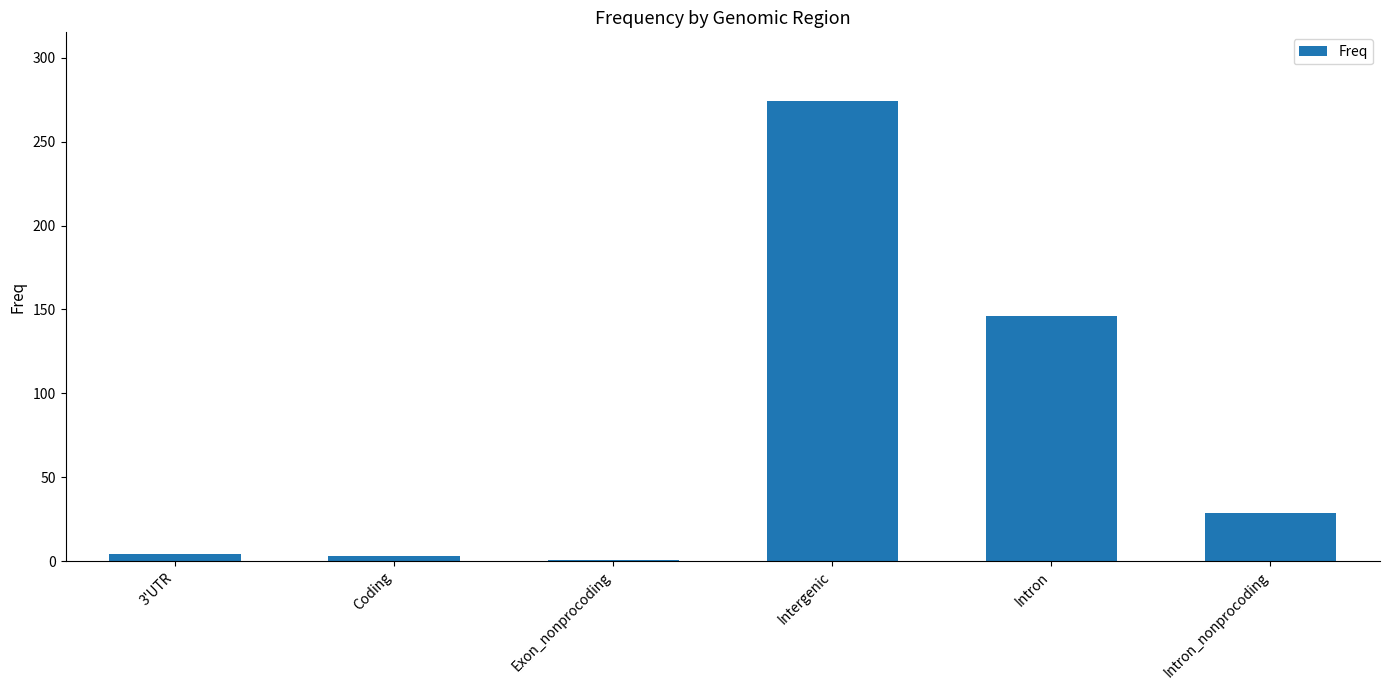

How many bars are there in total?

6